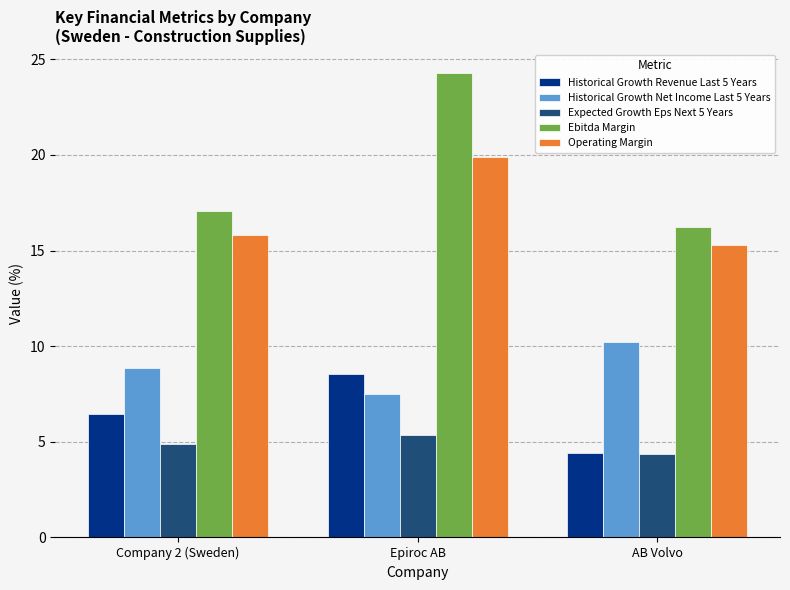

What is the value of the Operating Margin bar at the 2nd from the left?

19.9